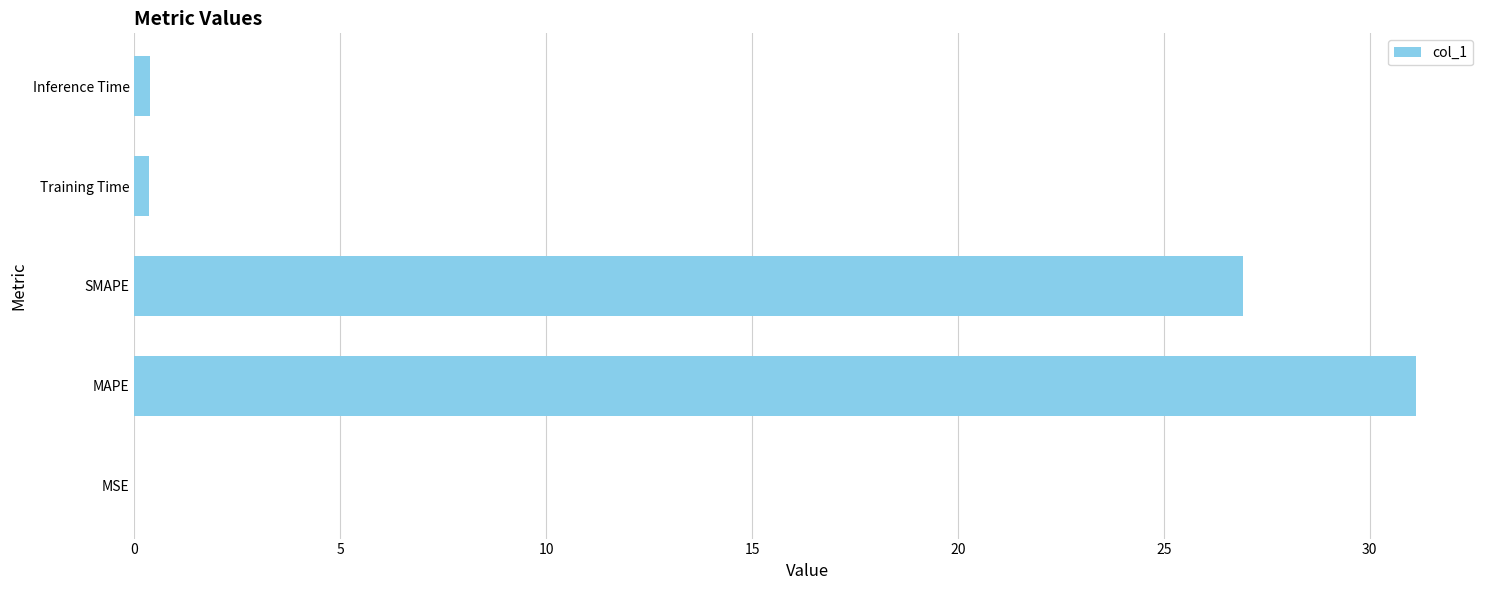

Is it true that the value at MAPE is 21.6?

False